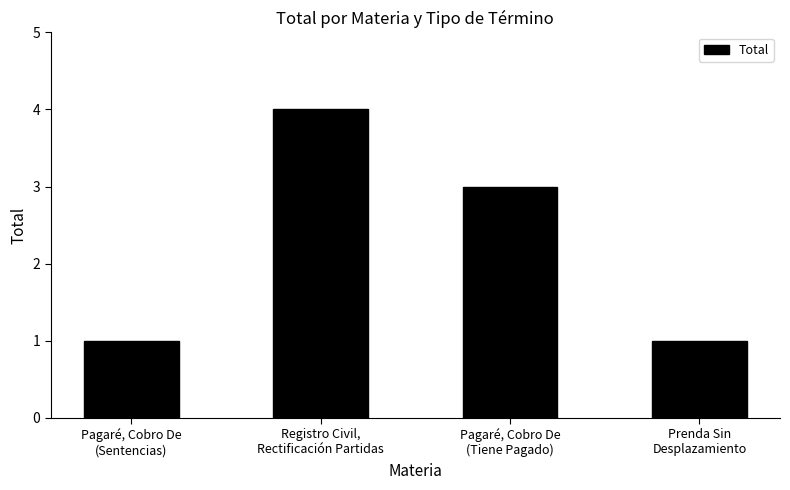

What is the smallest value displayed?

1